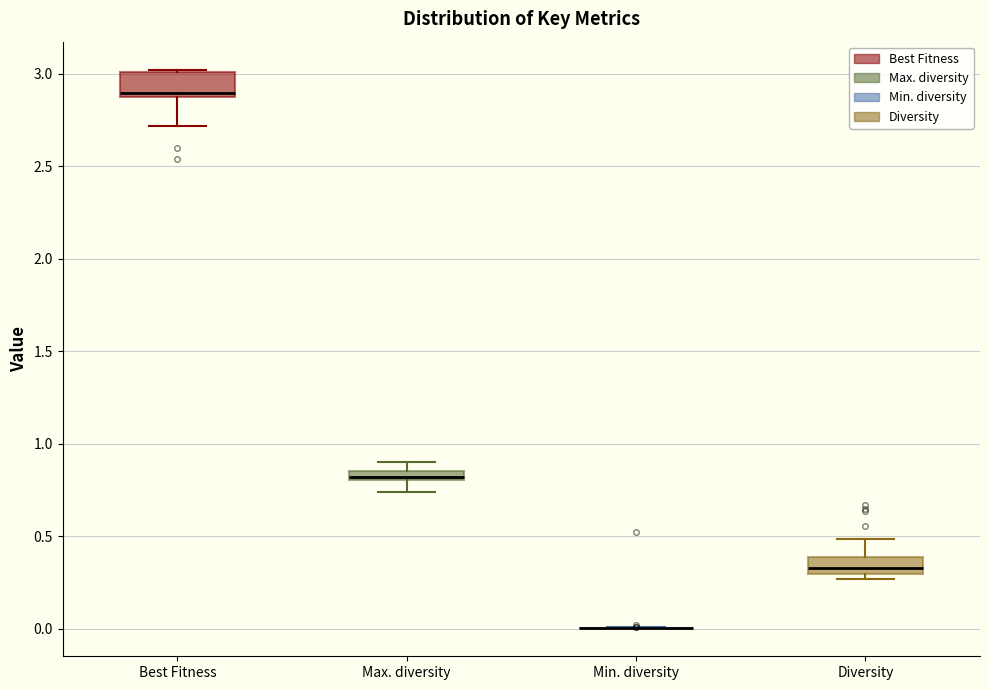

Where is the upper edge of the box for Max. diversity on the y-axis? The values are not printed on the chart, so give them approximately, as read against the axis.

0.85